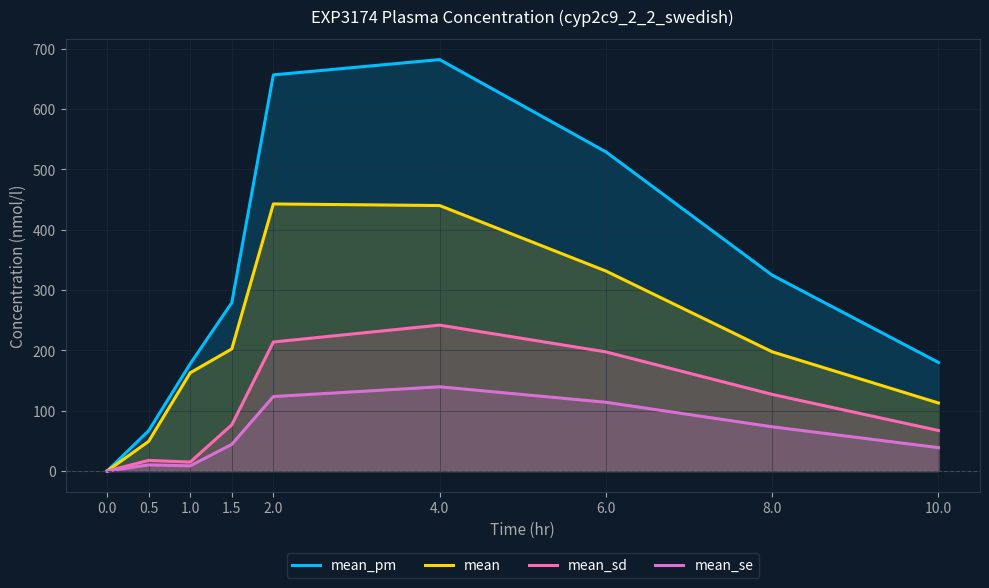

Read the mean_sd value at 8.0.

127.0